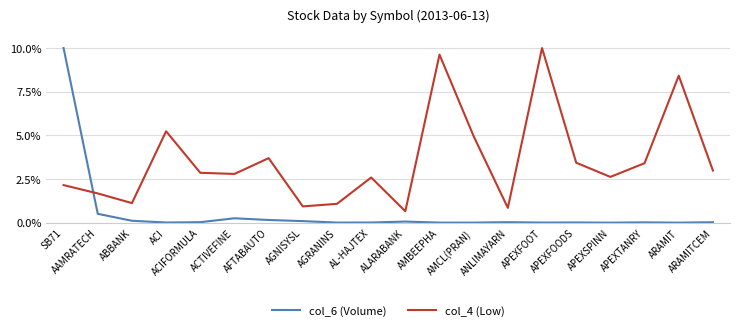

Rank the series by their average value, from lowest to highest.

col_6 (Volume), col_4 (Low)